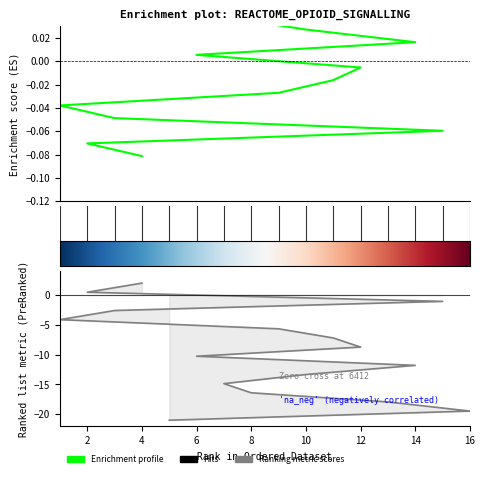

How many data points are less than 0?

8